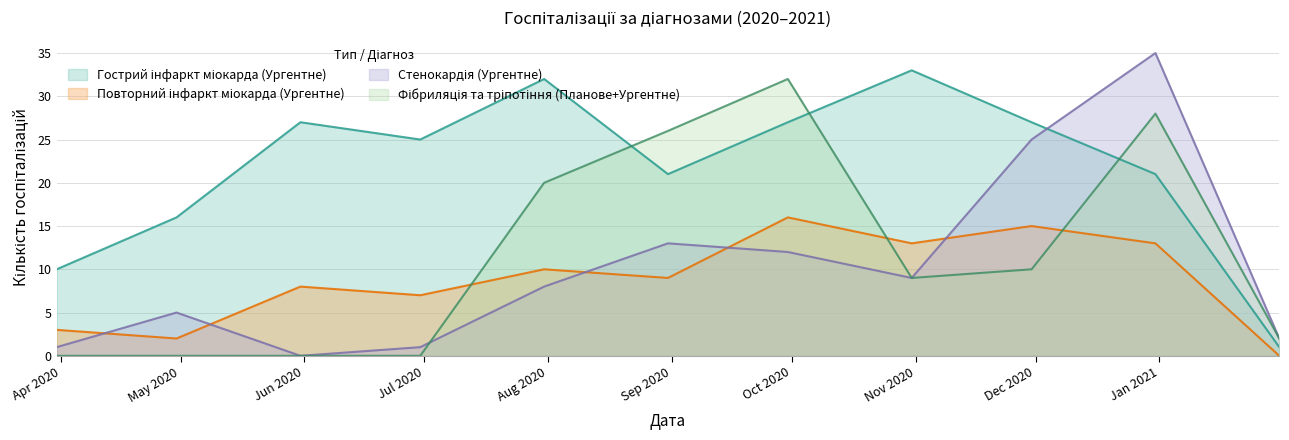

True or false: Стенокардія (Ургентне) has a value of 16 at 2020-12-31.

False